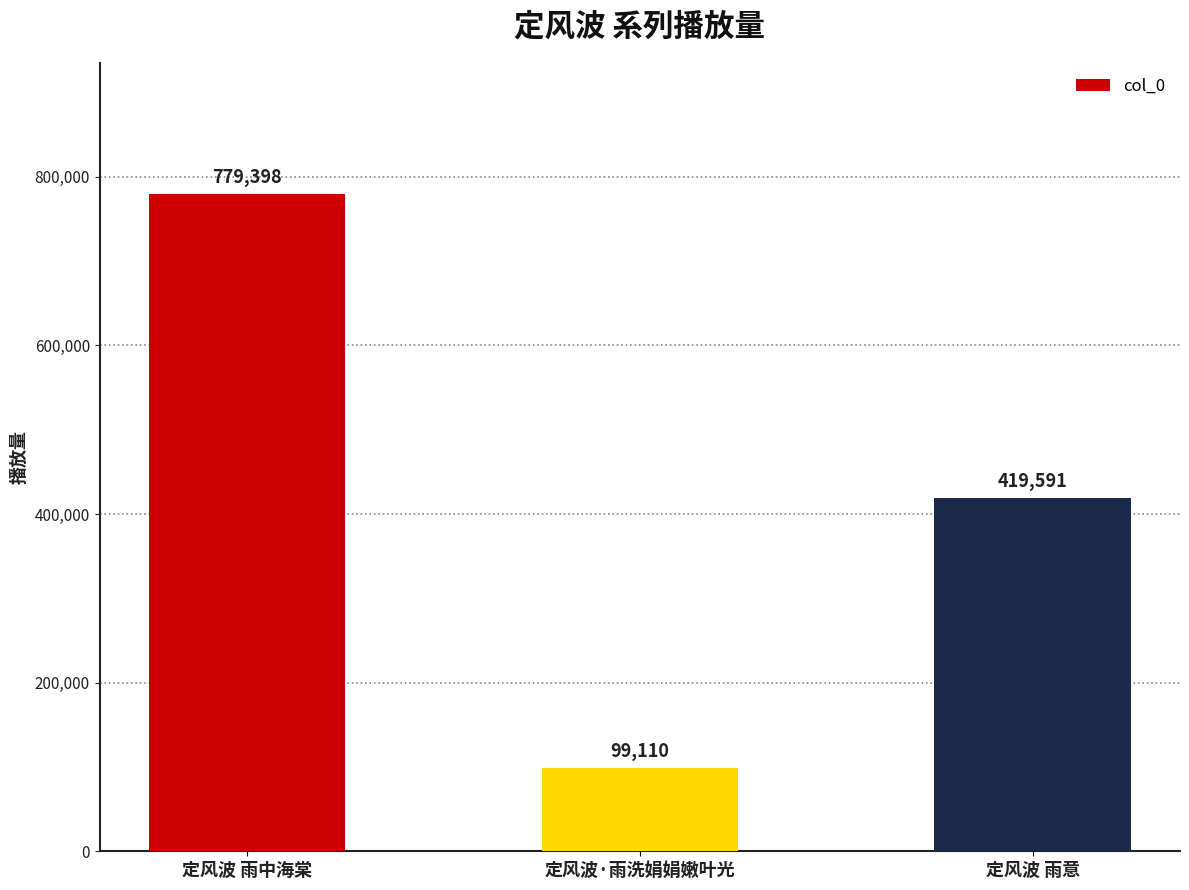

How many values are below 419591?

1